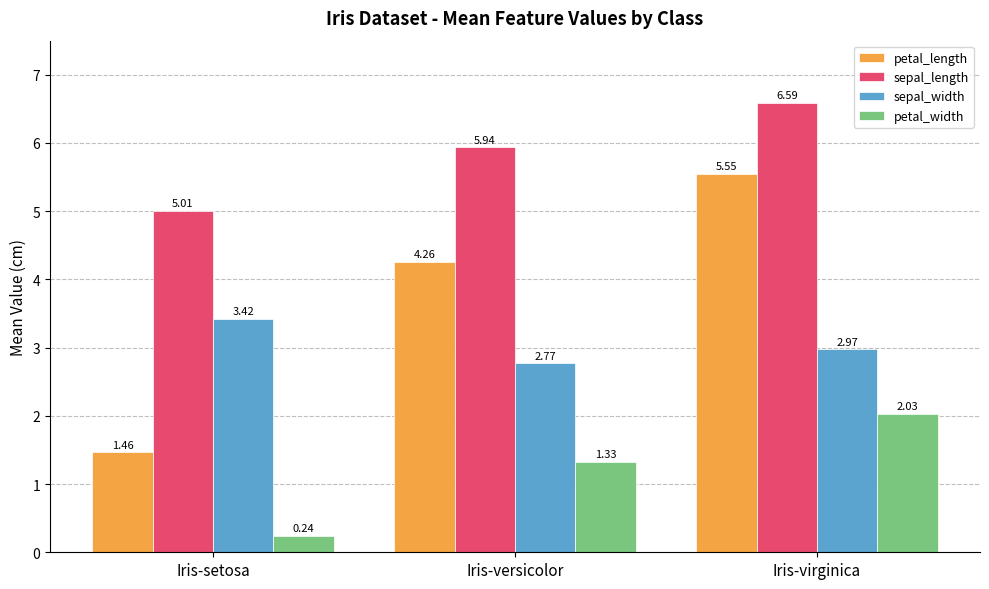

Is the value of sepal_width at Iris-virginica greater than the value of petal_length at Iris-setosa?

Yes